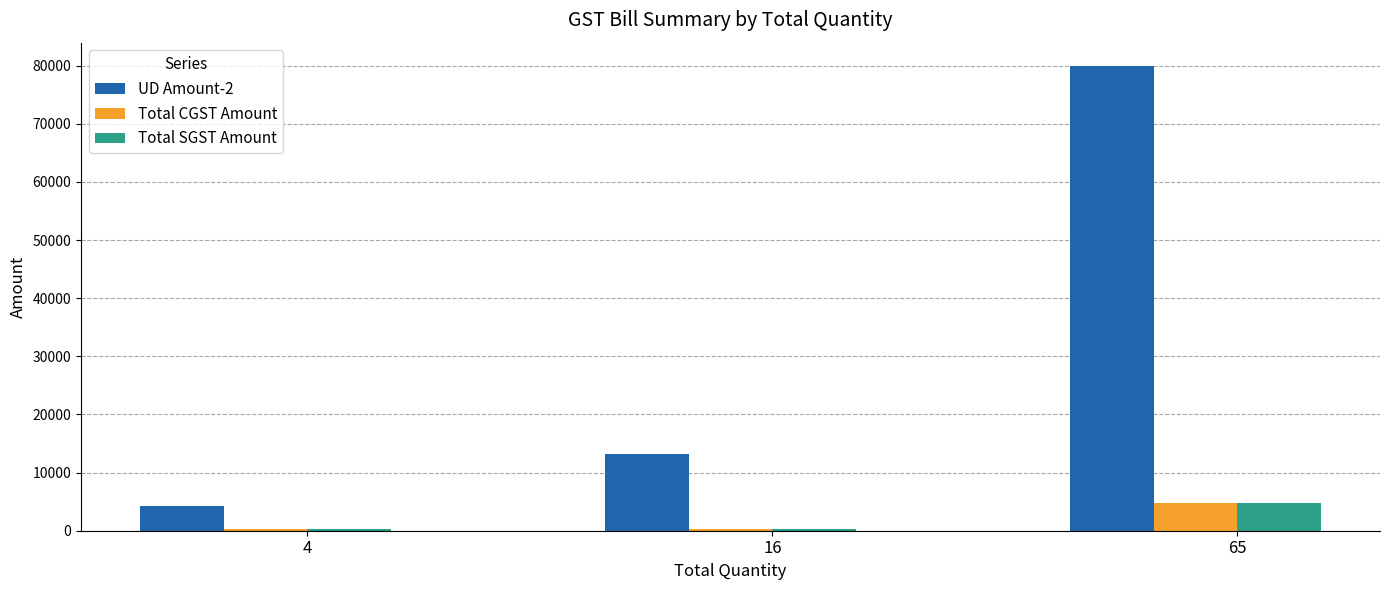

List the labels in order of UD Amount-2 value, largest first.

65, 16, 4